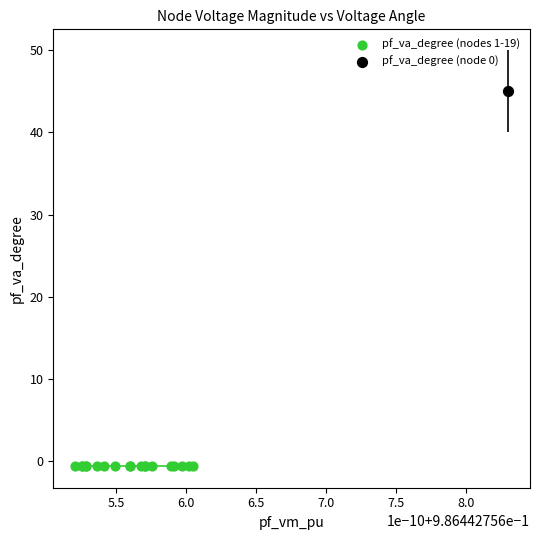

Which series contains the highest Y value?

pf_va_degree (node 0)